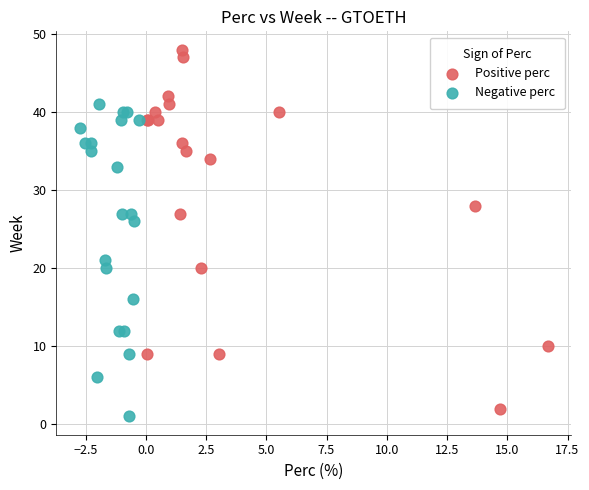

Which series has the largest Y range (max minus min)?

Positive perc